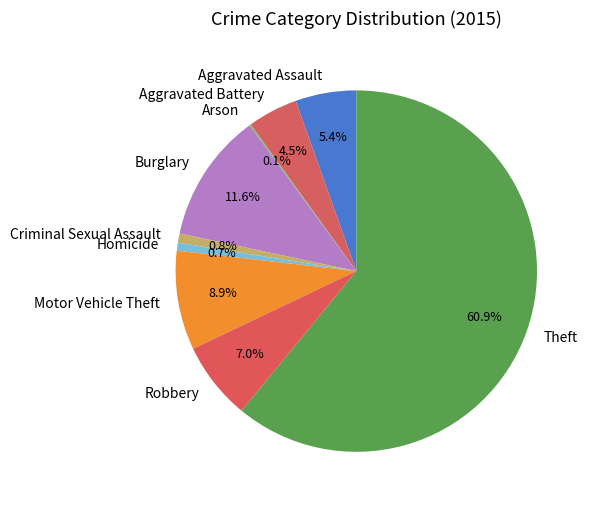

Which slice is the largest?

Theft